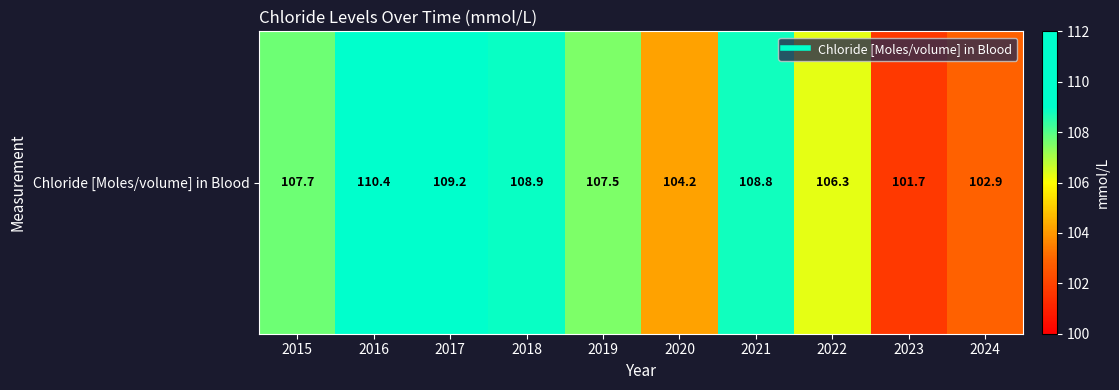

What is the maximum value shown in the chart?

110.4